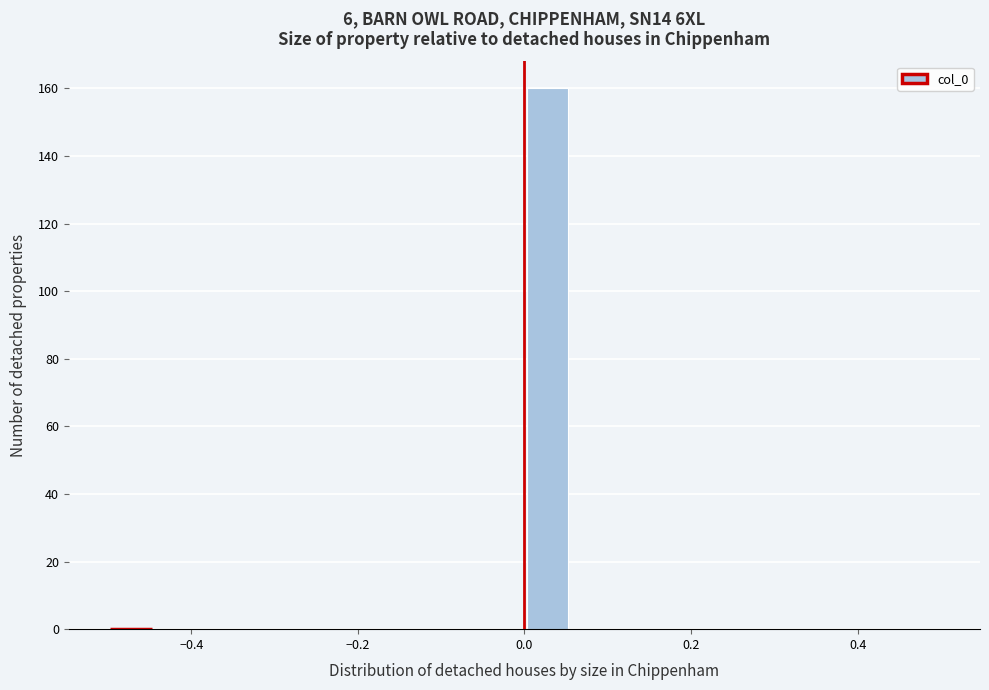

Read against the x-axis, roughly where is the centre of the tallest bar?

0.02